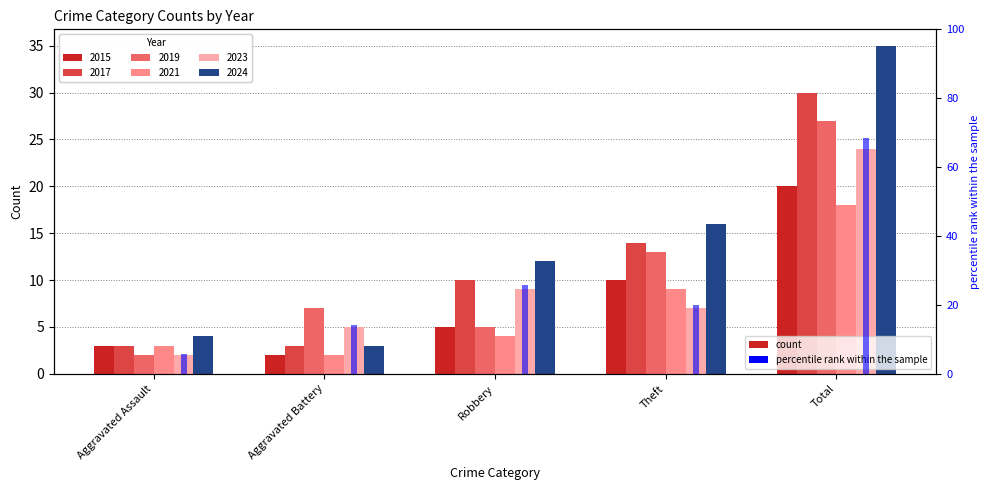

What is the spread (max minus min) of values at Robbery?

8